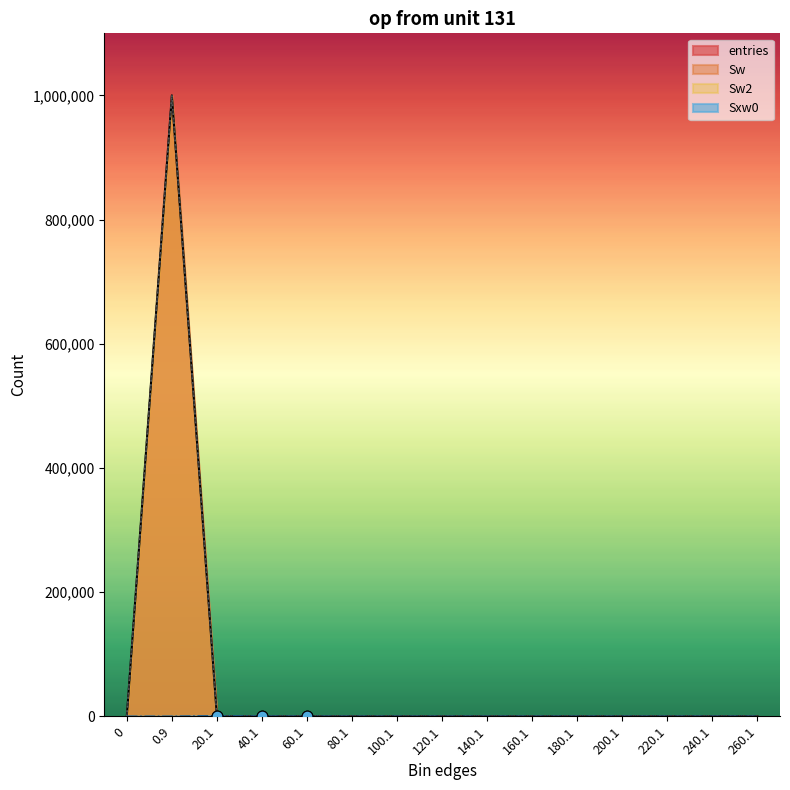

At which category is the sum across all series the highest?

0.9